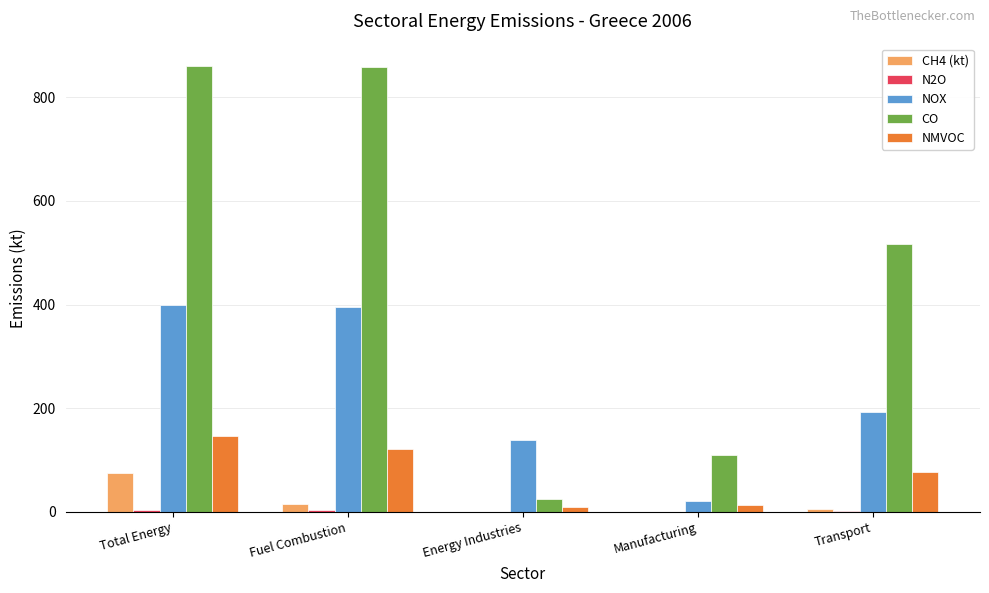

The NOX series shows 107.6 at Fuel Combustion. True or false?

False